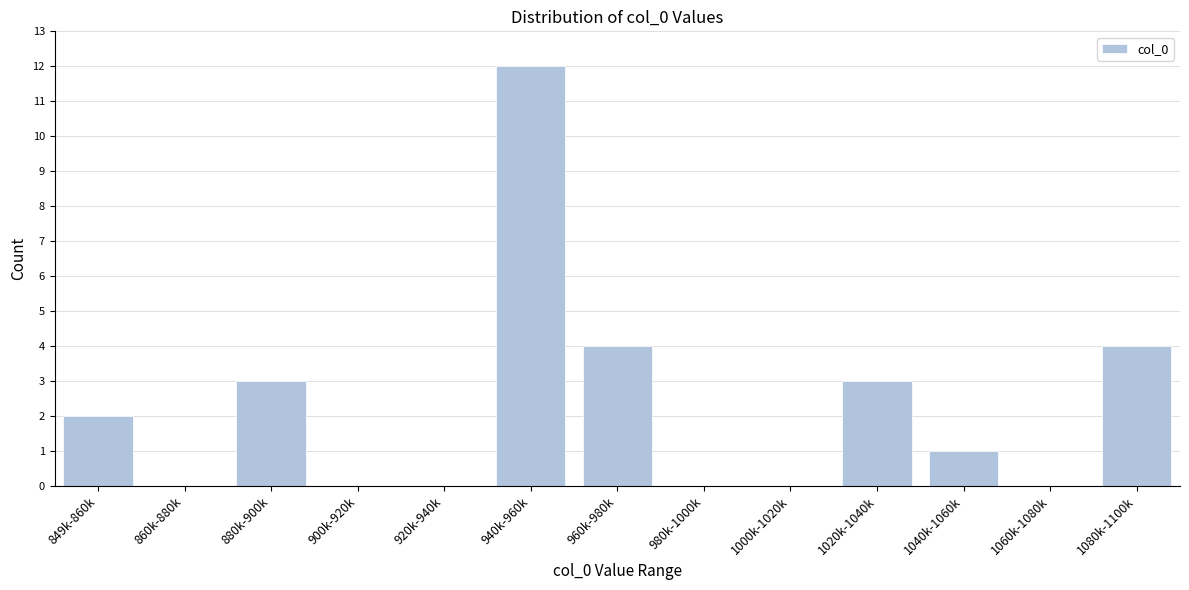

Reading left to right, extract all data points from this chart.

849k-860k=2	860k-880k=0	880k-900k=3	900k-920k=0	920k-940k=0	940k-960k=12	960k-980k=4	980k-1000k=0	1000k-1020k=0	1020k-1040k=3	1040k-1060k=1	1060k-1080k=0	1080k-1100k=4